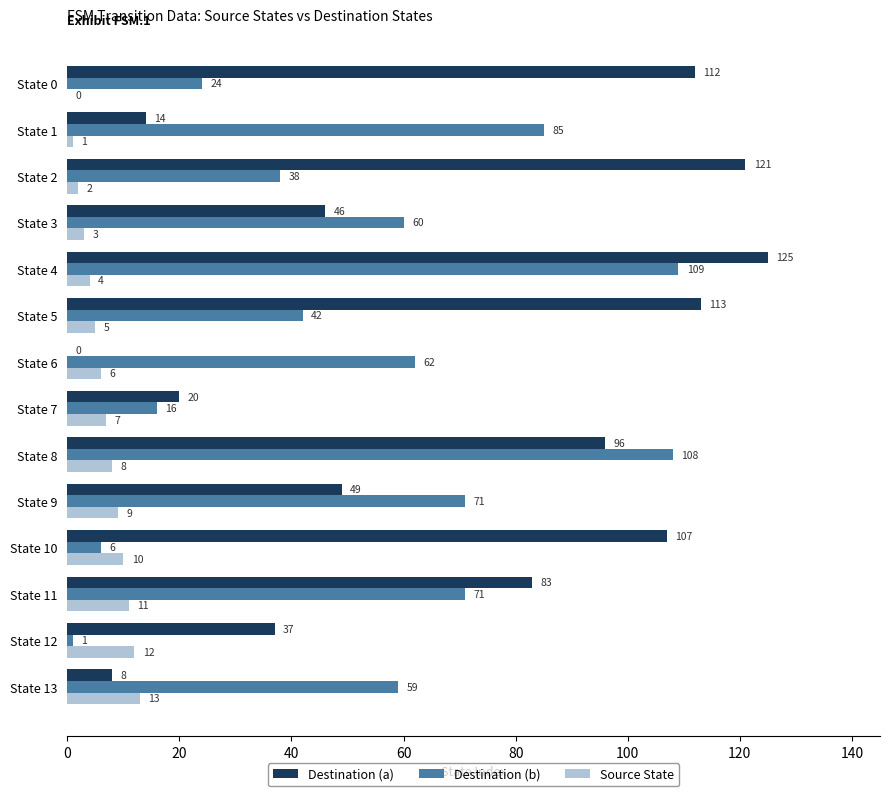

The value of Source State at State 6 is 6. True or false?

True